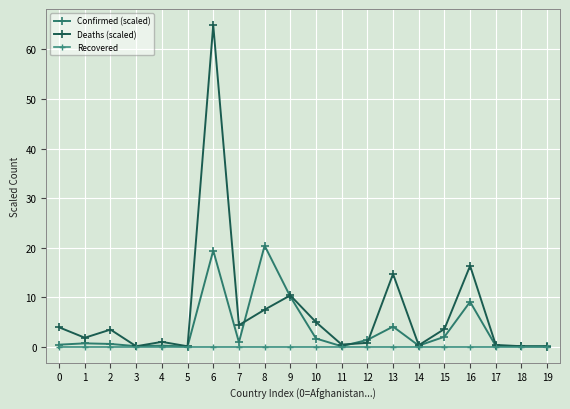

What is the difference between the maximum and second lowest values in the Confirmed (scaled) series?

20.3